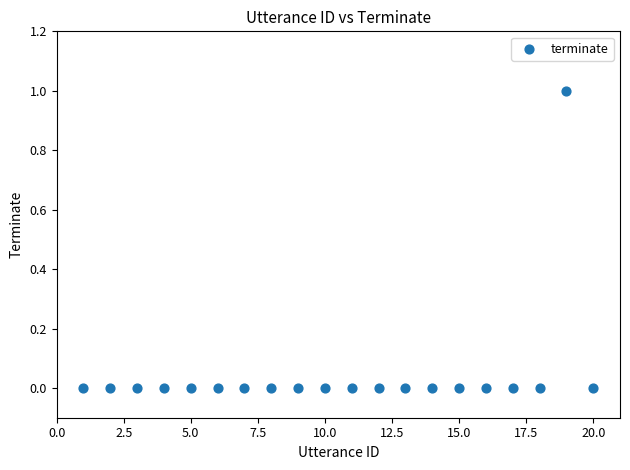

What is the range of X values (max minus min)?

19